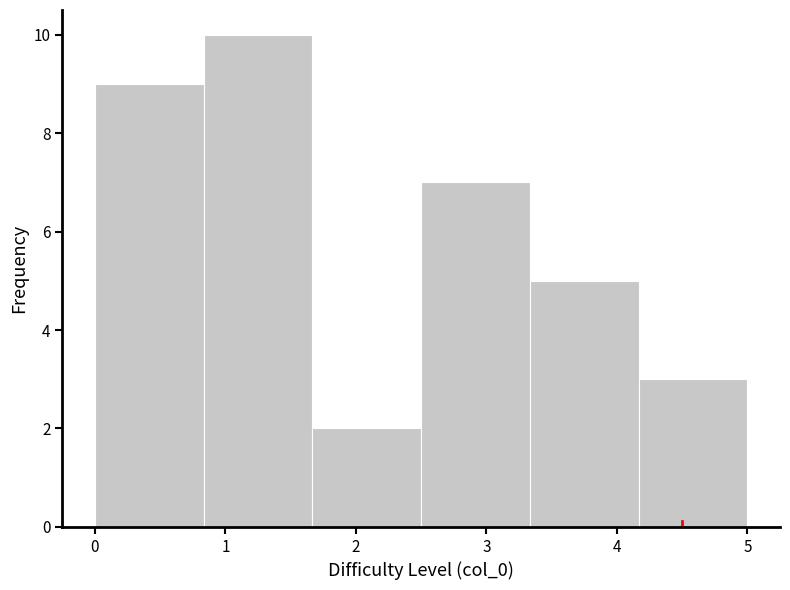

Reading left to right, list every bar in this chart as the range it spans on the x-axis followed by its height. Neither the bar edges nor the heights are printed on the chart, so give them approximately, as read against the axes.

0.0 to 0.8: 9
0.8 to 1.7: 10
1.7 to 2.5: 2
2.5 to 3.3: 7
3.3 to 4.2: 5
4.2 to 5.0: 3